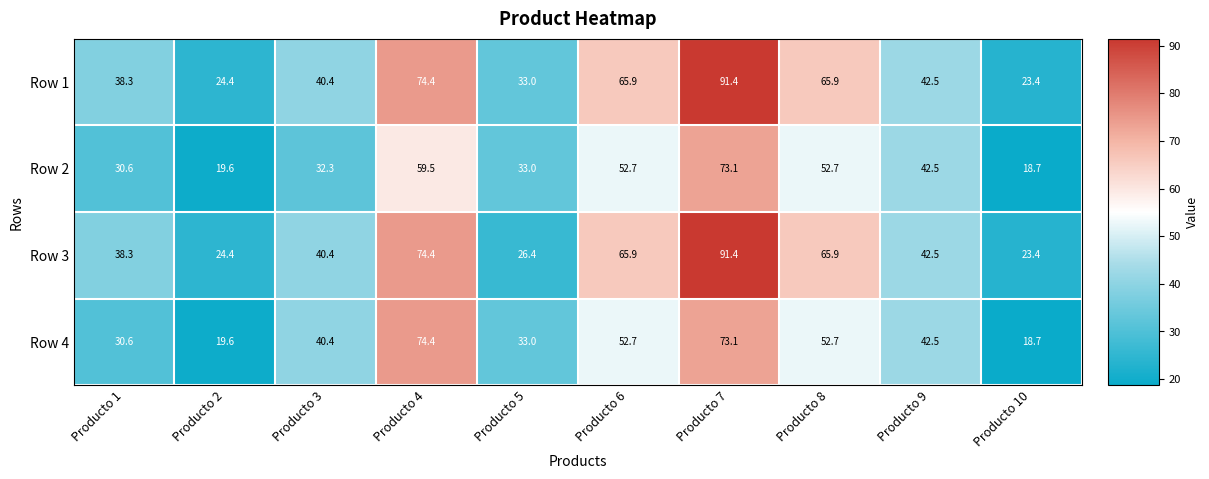

The Row 3 series shows 74.4 at Producto 4. True or false?

True